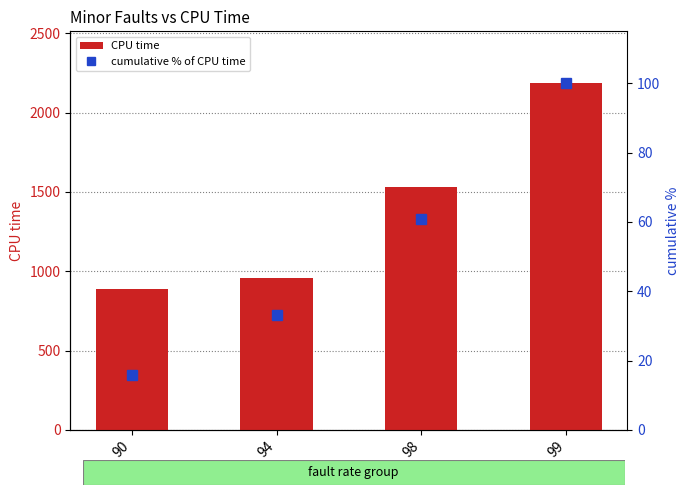

At which label does cumulative % of CPU time reach its peak?

99